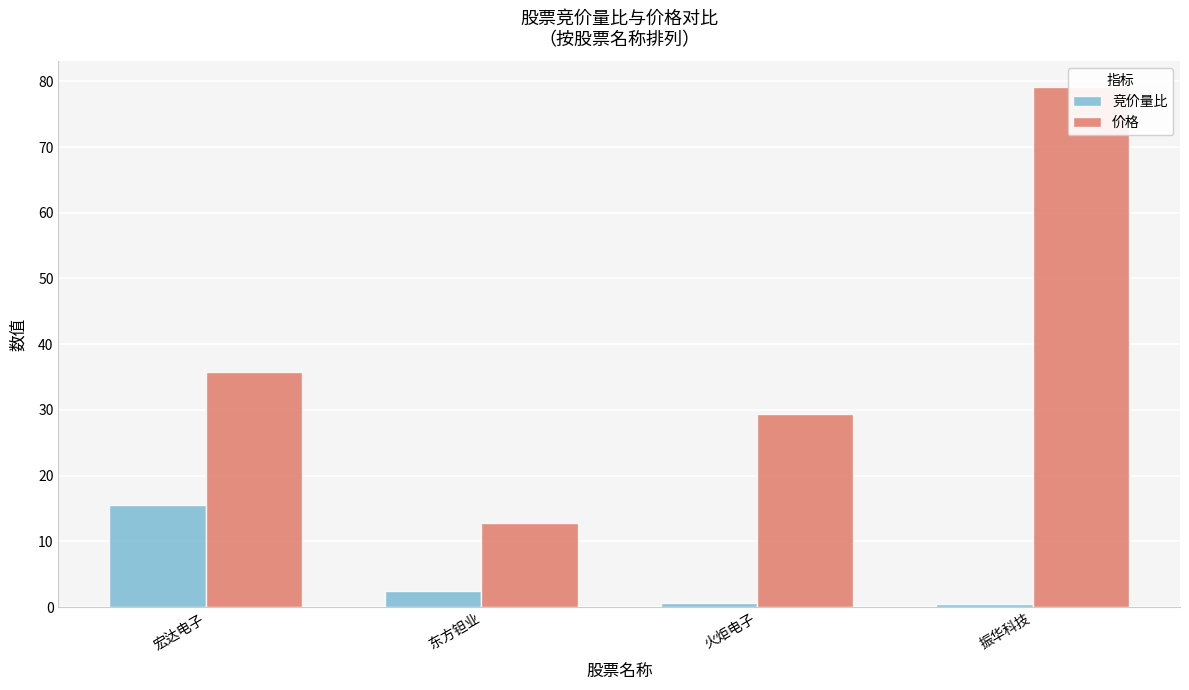

True or false: 价格 has a value of 35.8 at 宏达电子.

True